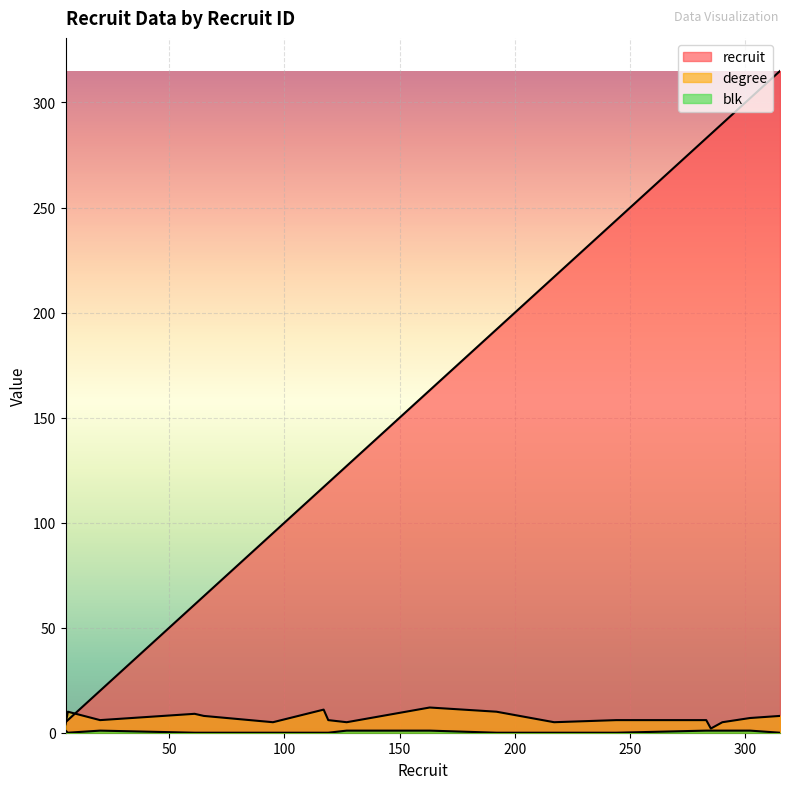

What is the total value across all series at 117?

128